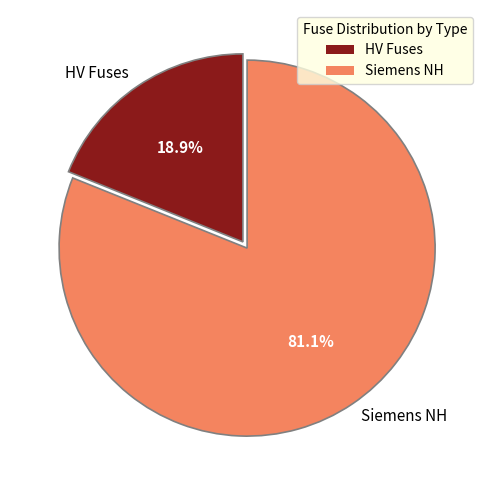

How much of the chart is everything except Siemens NH?

18.9%